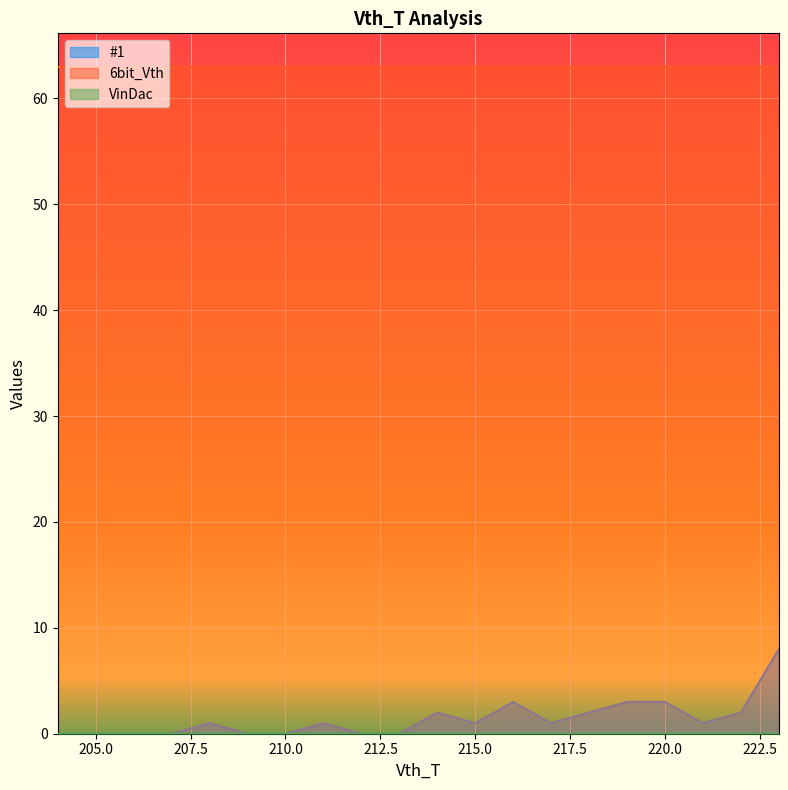

What is the highest value of the 6bit_Vth series?

63